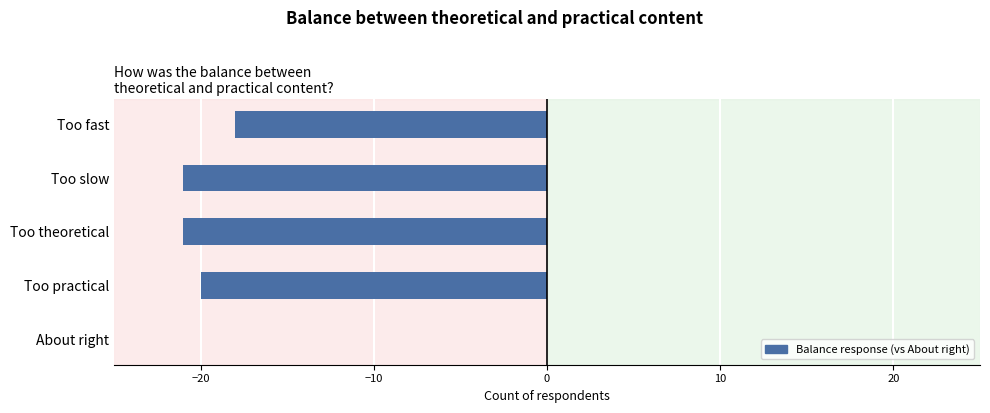

Are the bars grouped side by side (vs. stacked)?

No